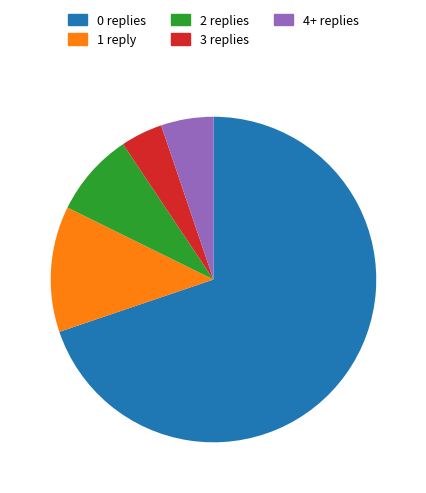

Which category has the smallest portion of the pie?

3 replies